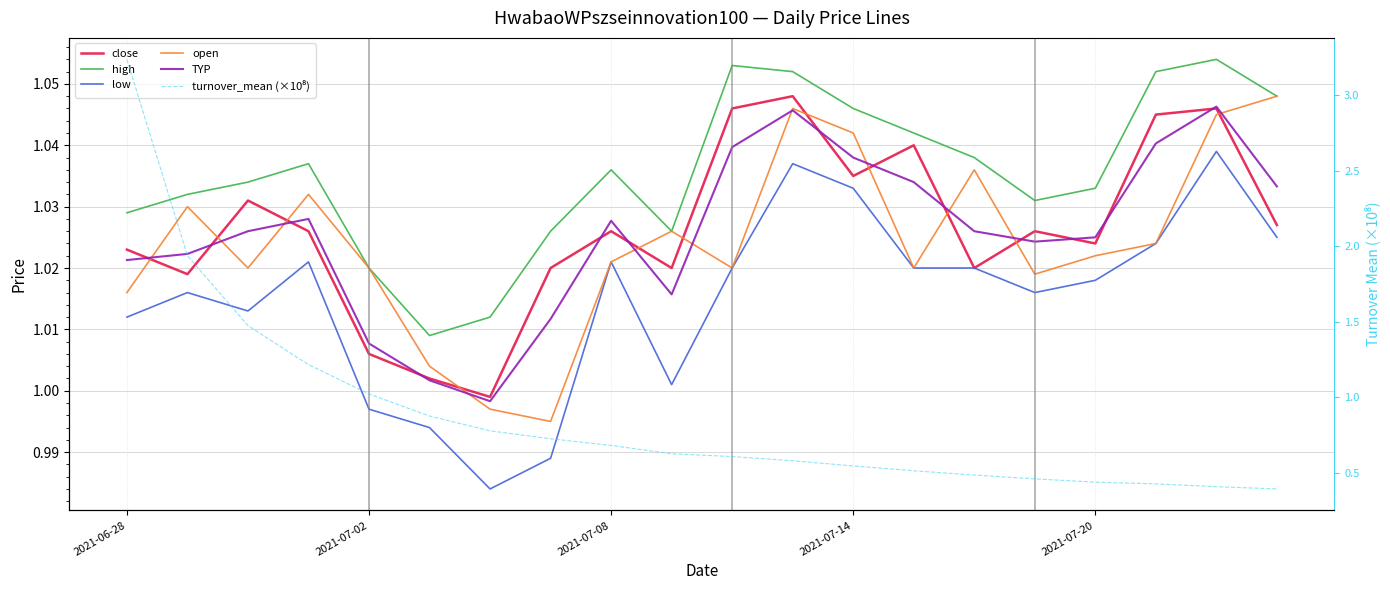

What are all the series names shown in the legend?

close, high, low, open, TYP, turnover_mean (×10⁸)